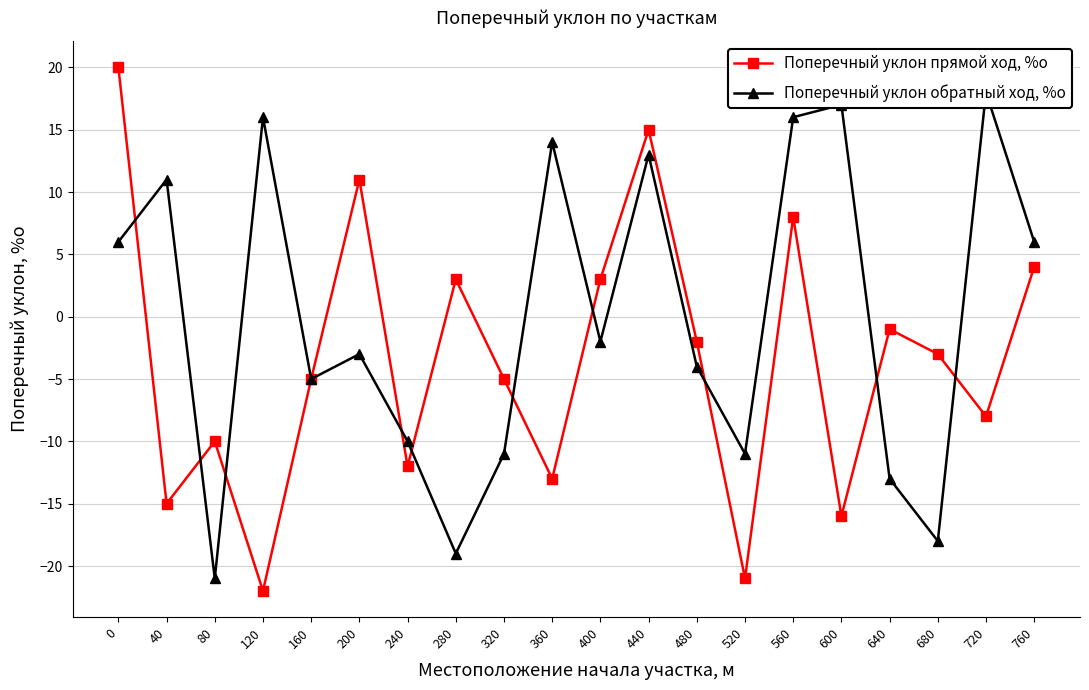

What is the value of the Поперечный уклон обратный ход, %о point at the 12th from the left?

13